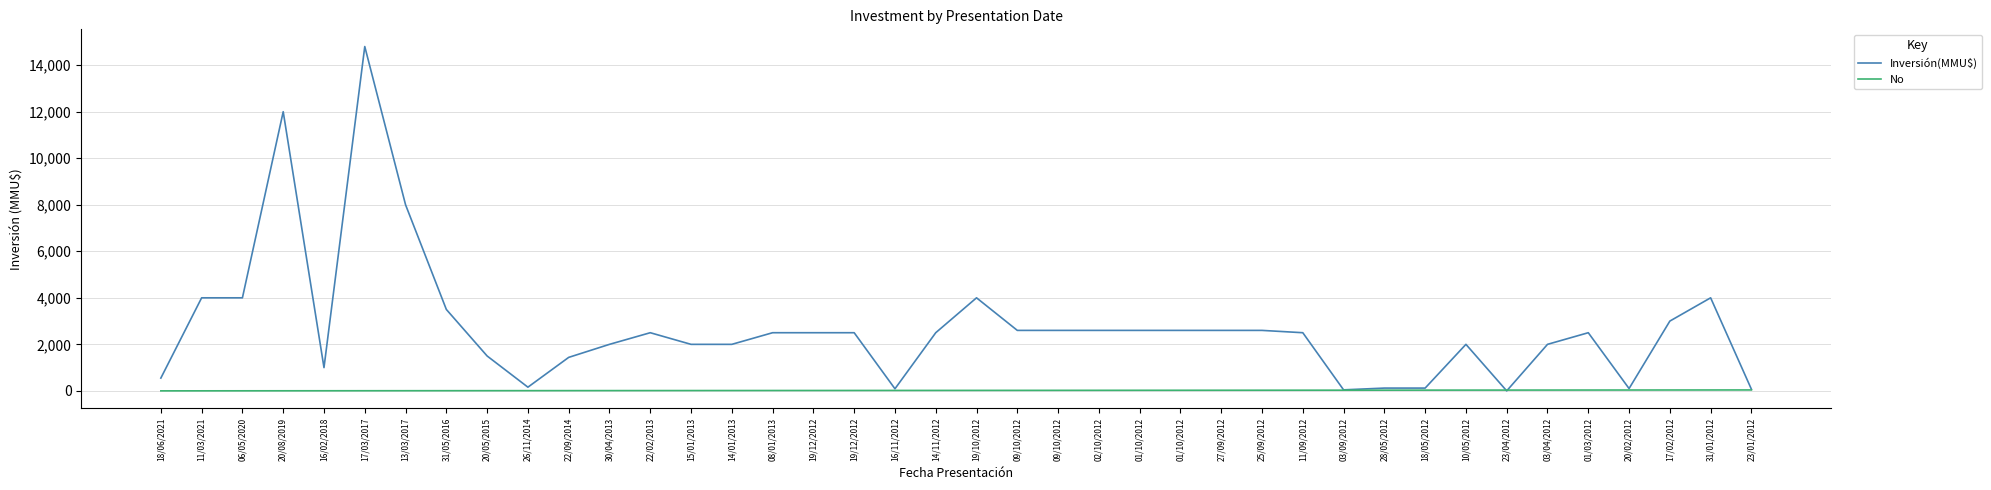

What is the maximum value shown in the chart?

14800